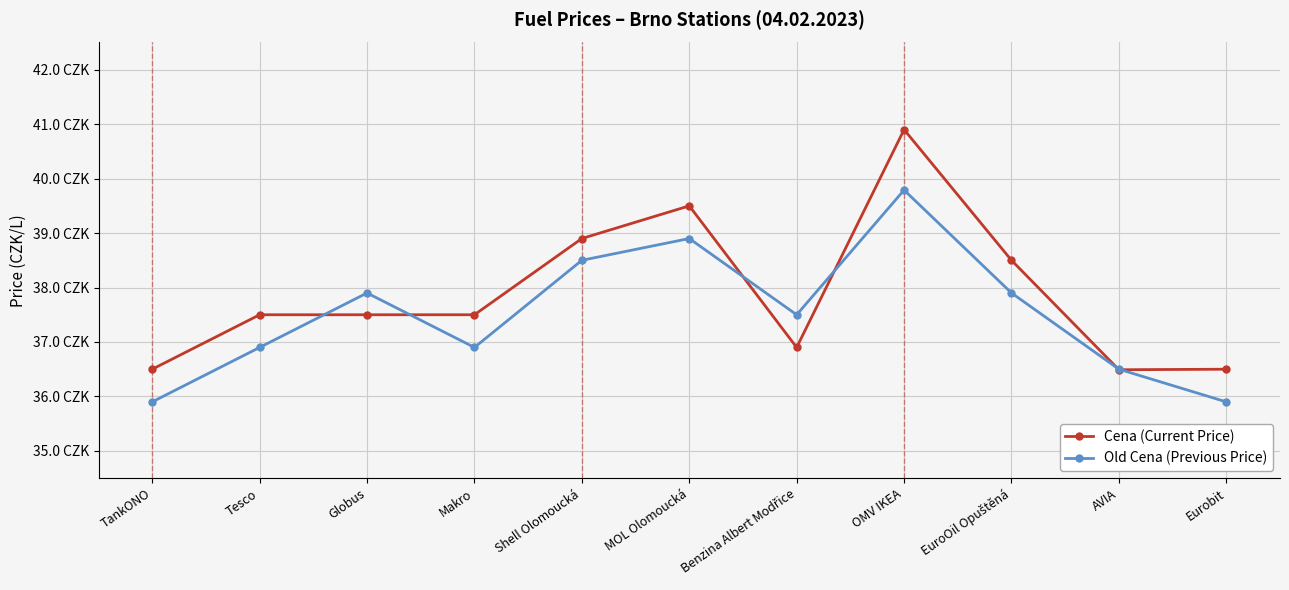

Which series ends up on top after the final intersection of Old Cena (Previous Price) and Cena (Current Price)?

Cena (Current Price)